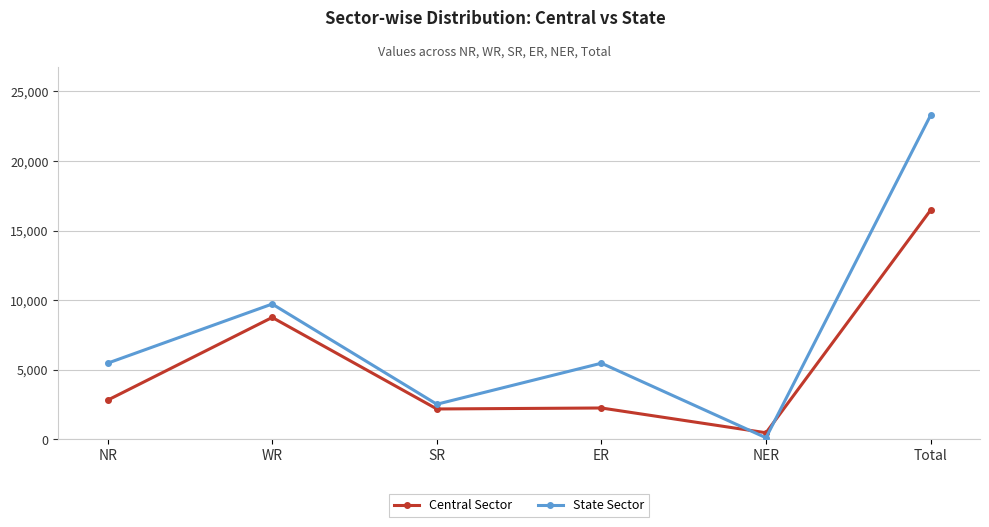

Does the chart have visible grid lines?

Yes